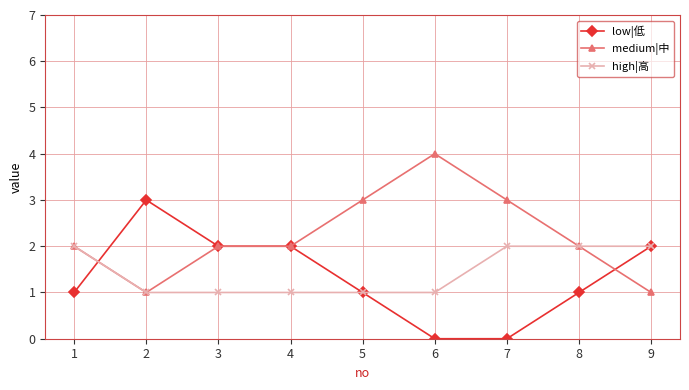

Between which two adjacent categories do low|低 and high|高 first intersect?

1 and 2